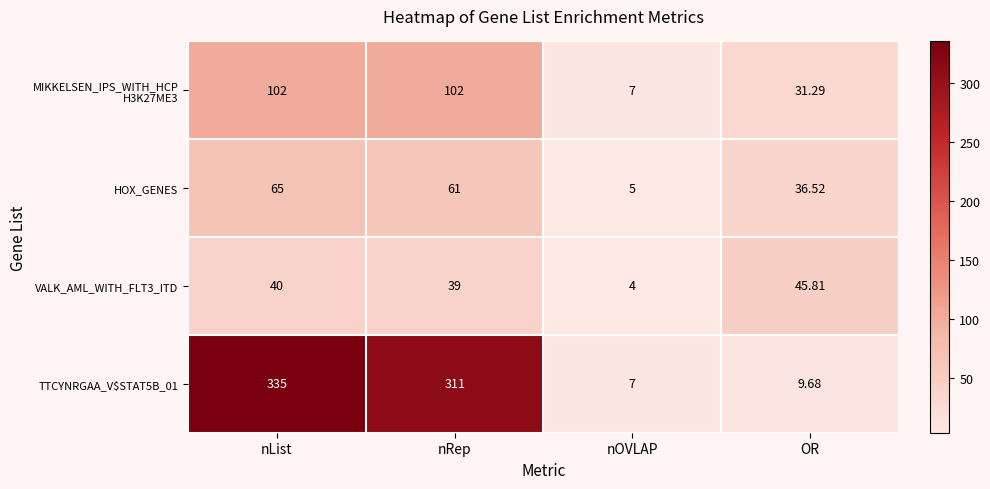

What is the spread (max minus min) of values at nList?

295.0